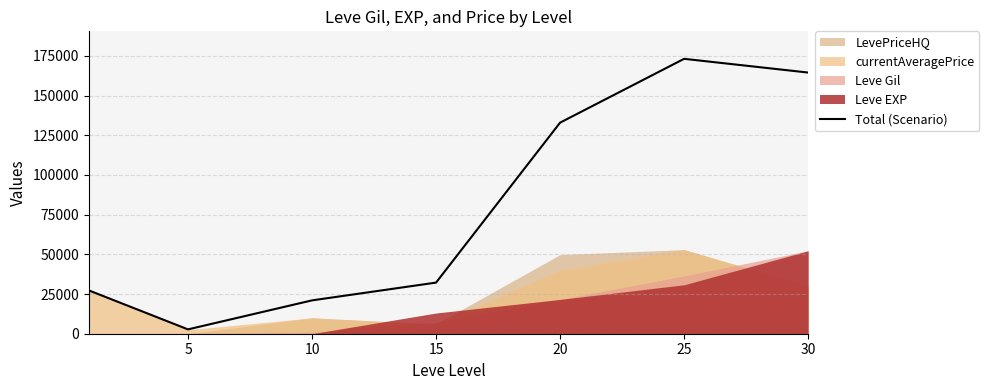

How many interior local valleys (lower than both neighbors) does the data have?

1